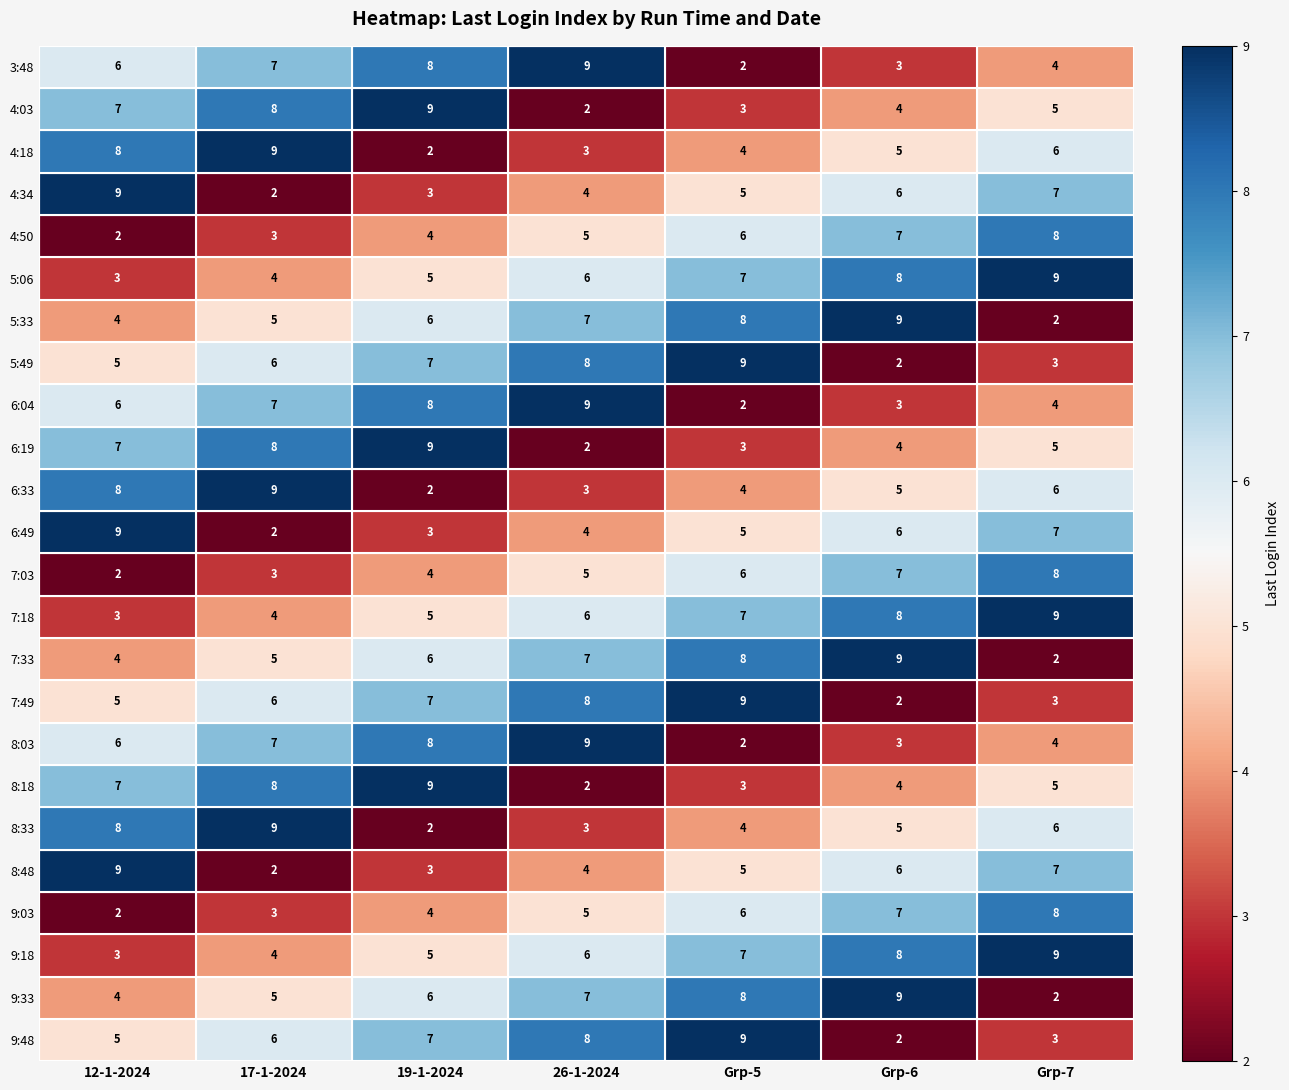

Rank the categories by 8:03 value from highest to lowest.

26-1-2024, 19-1-2024, 17-1-2024, 12-1-2024, Grp-7, Grp-6, Grp-5